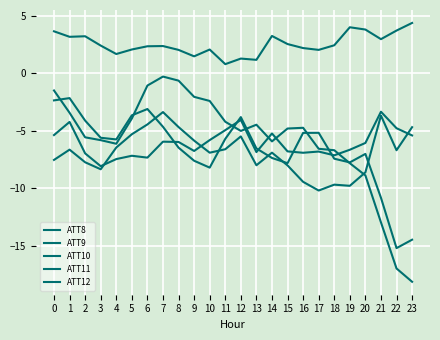

How many intersections are there between ATT12 and ATT10?

7